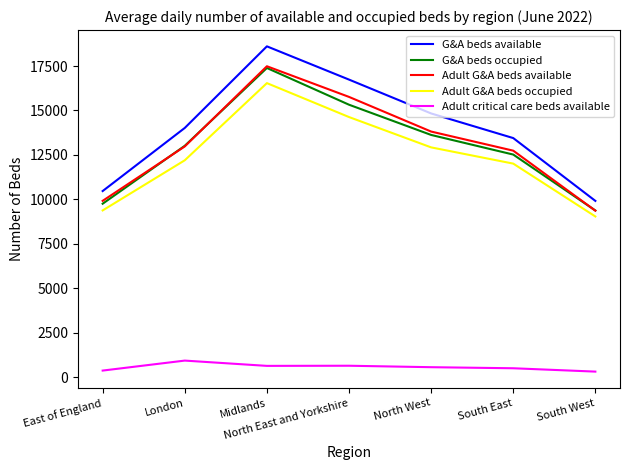

What is the spread (max minus min) of values at North East and Yorkshire?

16084